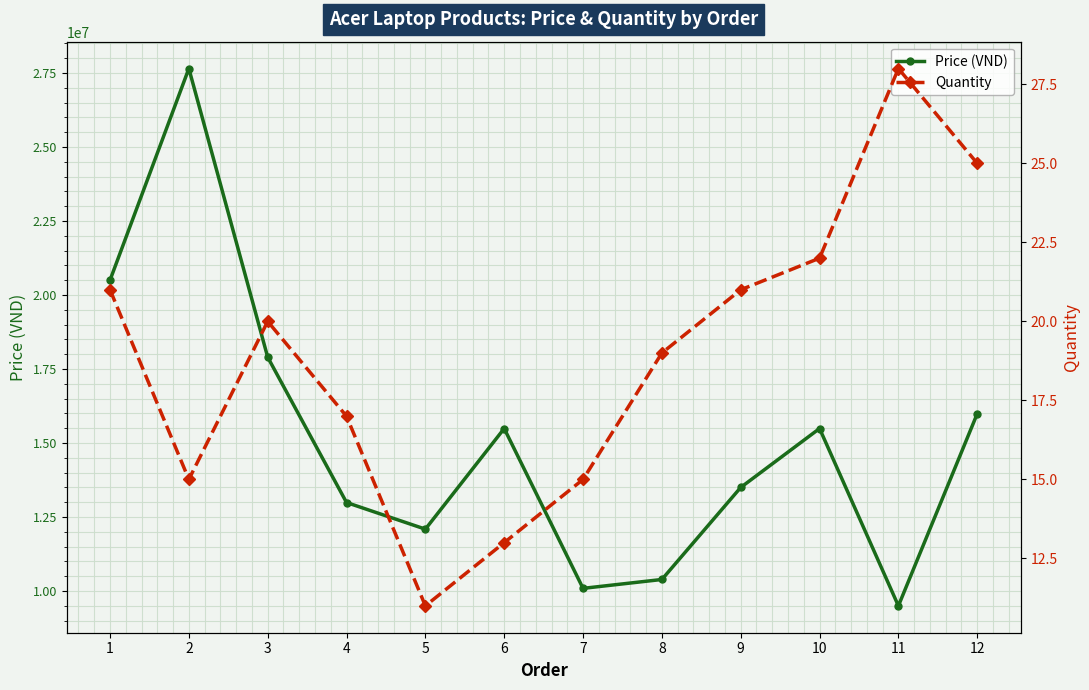

Reading left to right, transcribe all the data shown in this chart.

Price (VND): 1=20500000	2=27650000	3=17900000	4=12990000	5=12090000	6=15490000	7=10090000	8=10390000	9=13499000	10=15490000	11=9499000	12=15990000
Quantity: 1=21	2=15	3=20	4=17	5=11	6=13	7=15	8=19	9=21	10=22	11=28	12=25